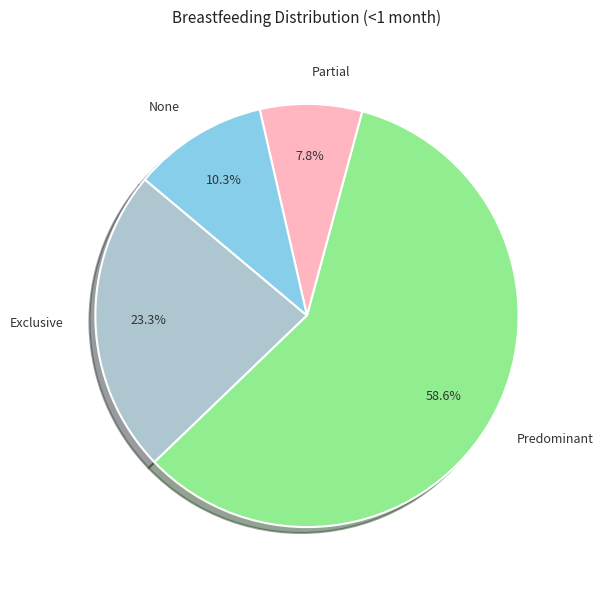

True or false: Partial accounts for 3% of the total.

False